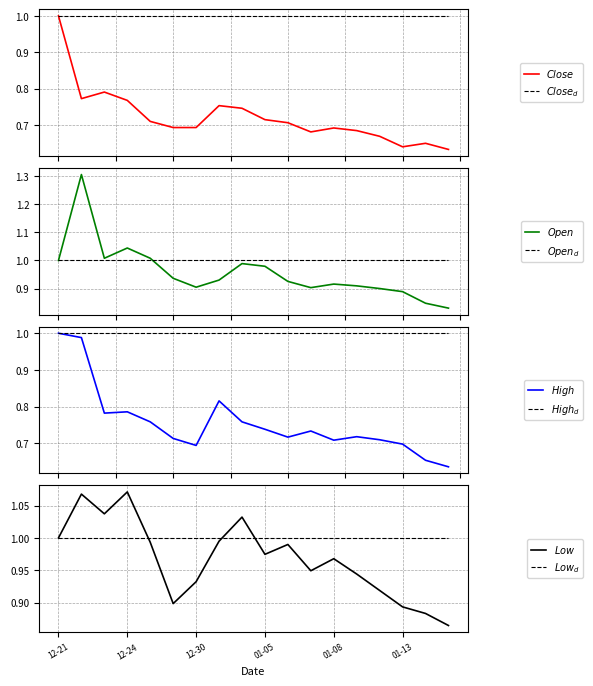

What position from the right is 2016-01-15?

1